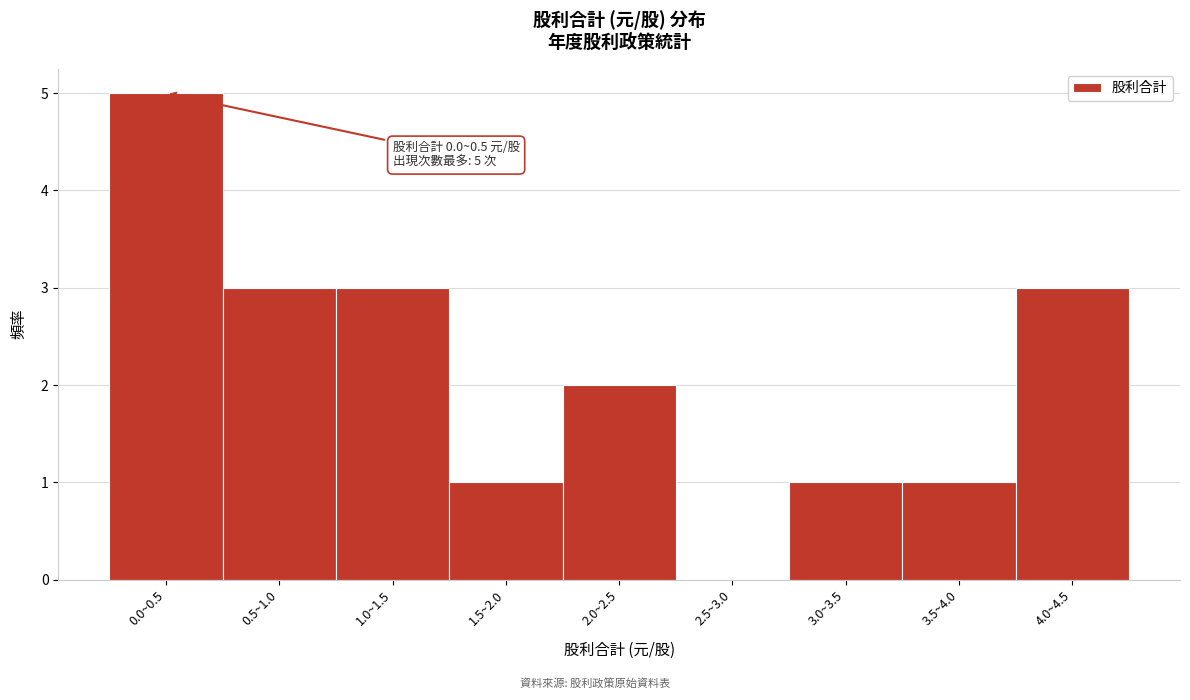

Reading left to right, what are all the values shown in this chart?

0.0~0.5=5	0.5~1.0=3	1.0~1.5=3	1.5~2.0=1	2.0~2.5=2	2.5~3.0=0	3.0~3.5=1	3.5~4.0=1	4.0~4.5=3